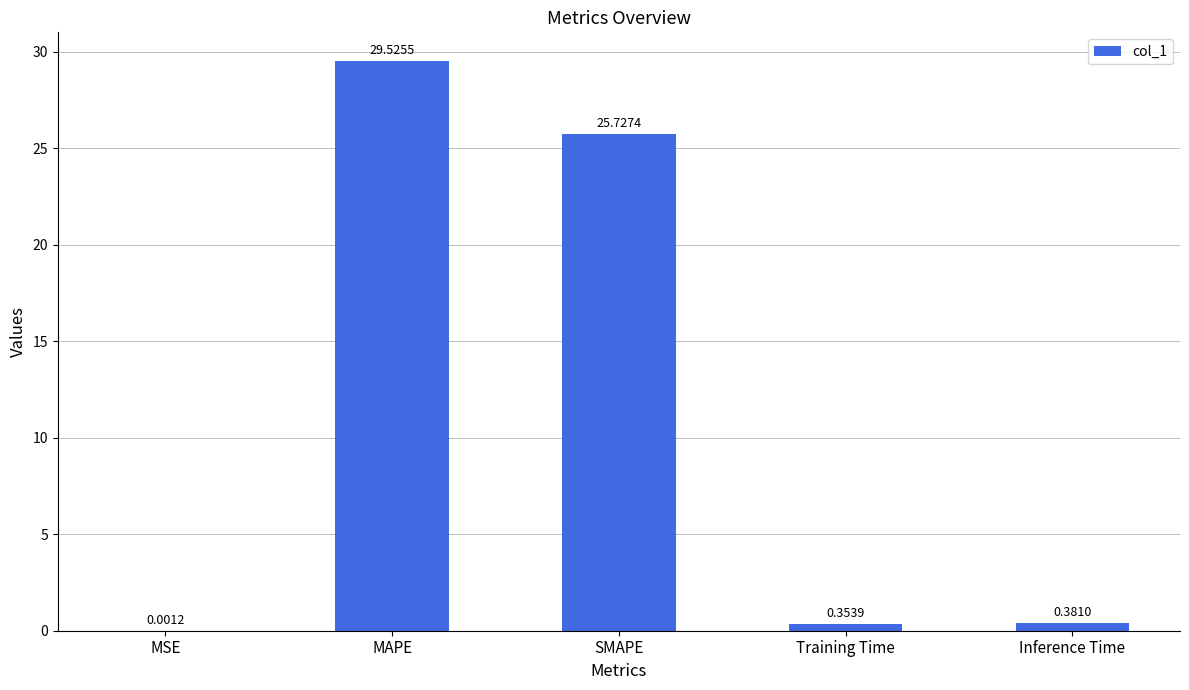

Are the bars grouped side by side (vs. stacked)?

No